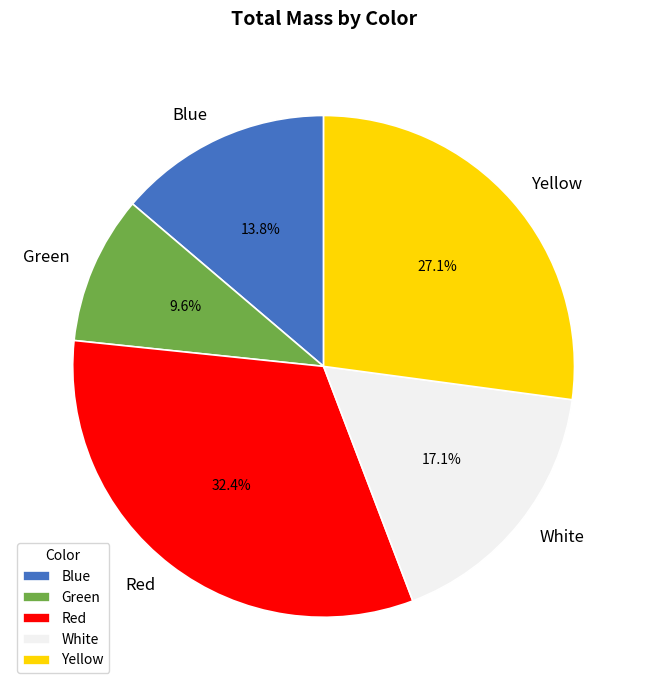

Does Green represent more than half of the total?

No